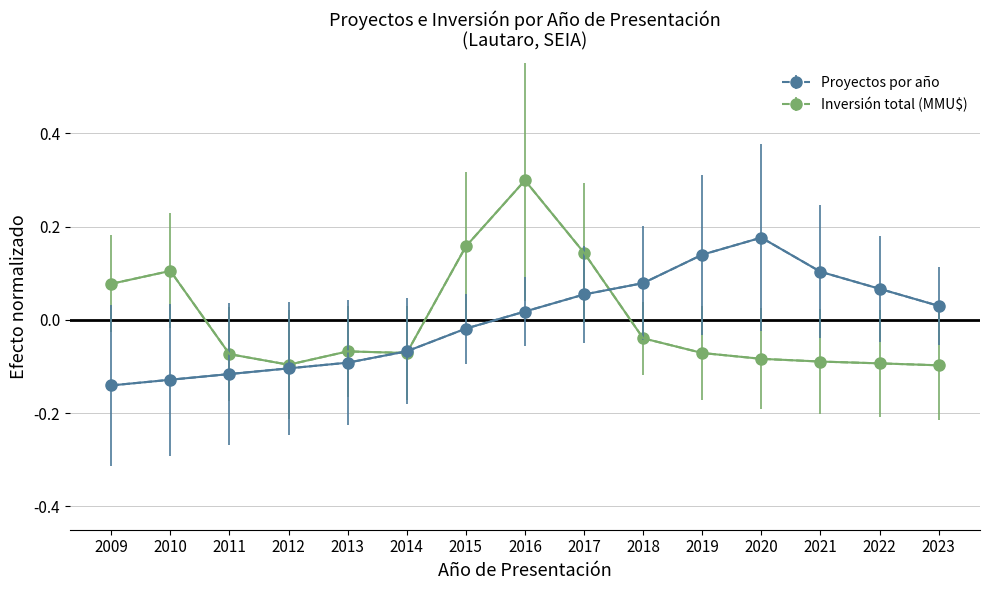

Does the chart display data point markers on the line(s)?

Yes